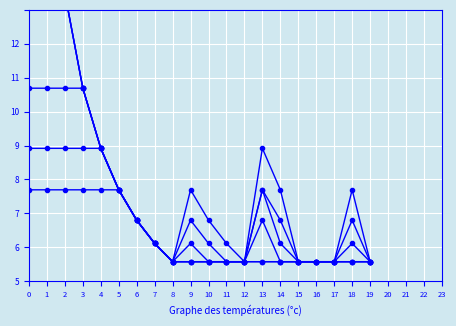

What is the difference between the 7.918 values at 19 and 2?

3.3